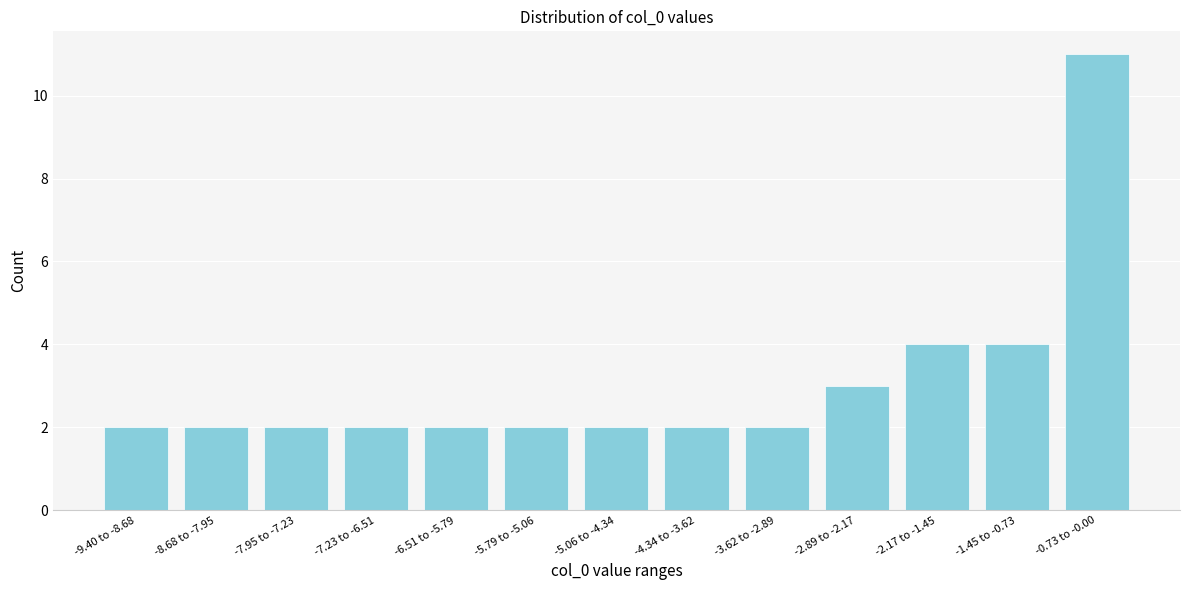

Reading right to left, what are all the values shown in this chart?

11	4	4	3	2	2	2	2	2	2	2	2	2